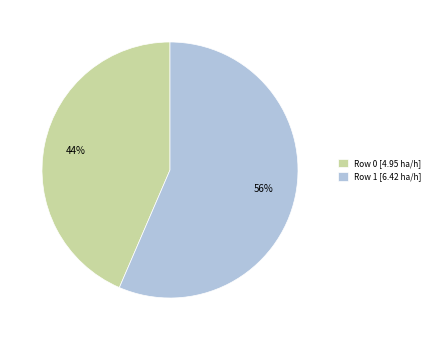

What is the largest slice in the pie chart?

Row 1